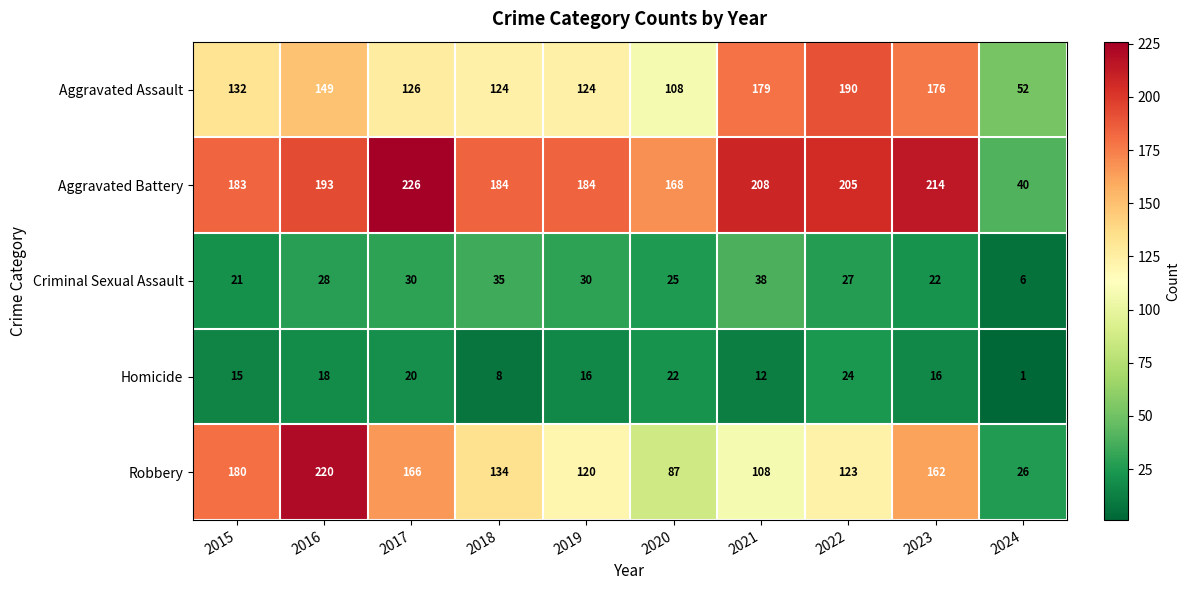

What is the lowest value of the Aggravated Assault series?

52